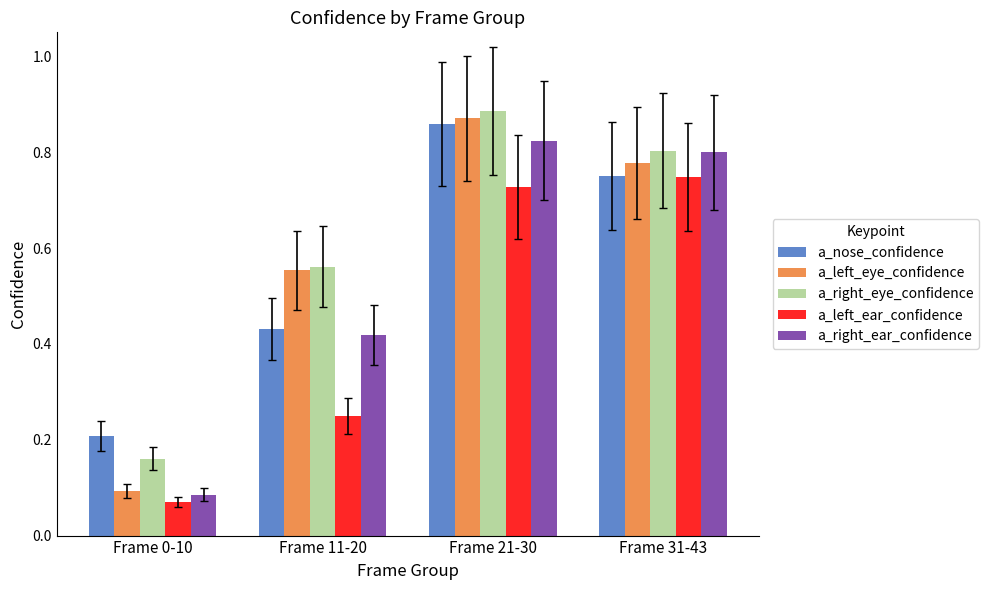

Does the chart contain any negative values?

No